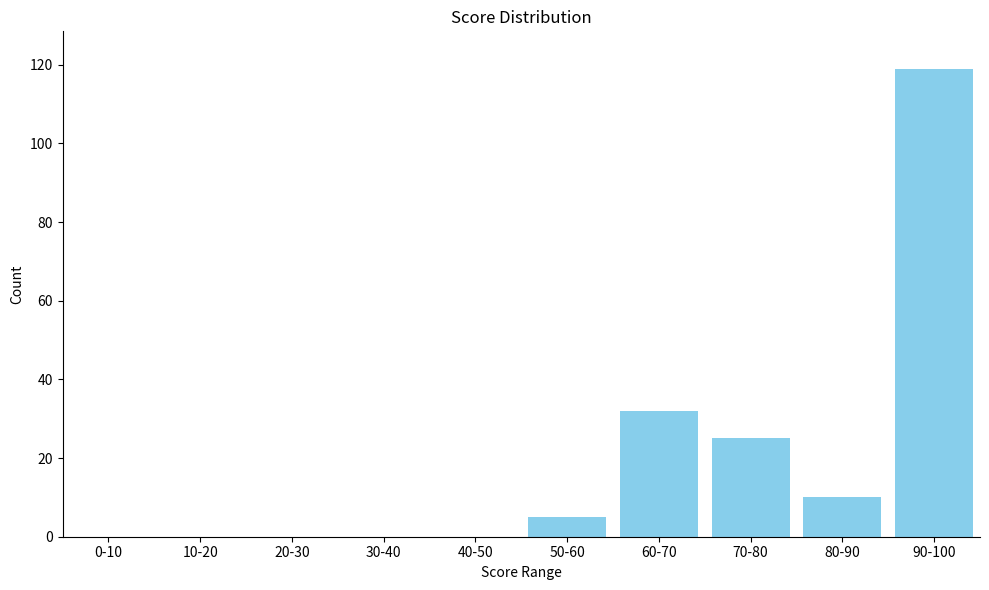

Reading left to right, extract all data points from this chart.

0-10=0	10-20=0	20-30=0	30-40=0	40-50=0	50-60=5	60-70=32	70-80=25	80-90=10	90-100=119